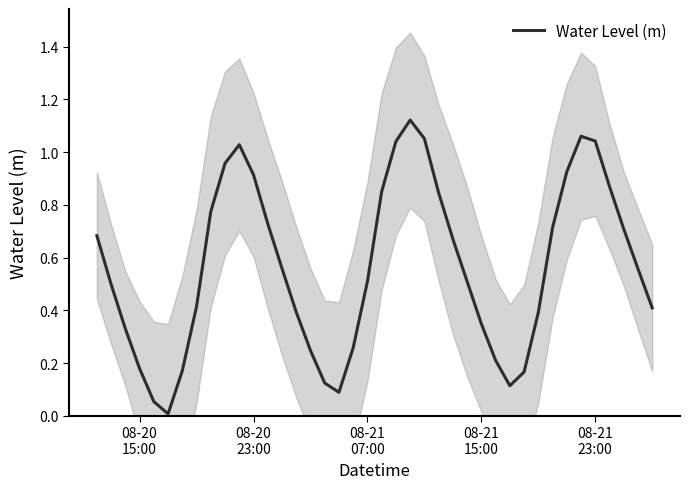

What is the difference between the second highest and minimum values?

1.1